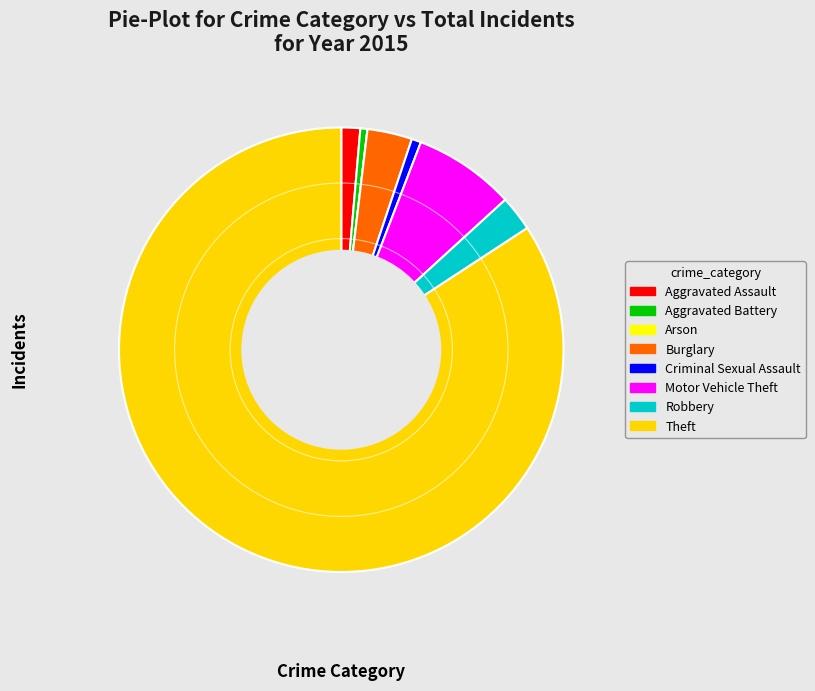

Does Motor Vehicle Theft account for over 50% of the chart?

No